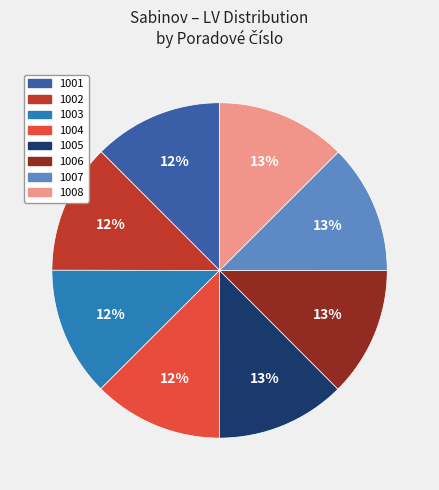

How many slices are in this pie chart?

8